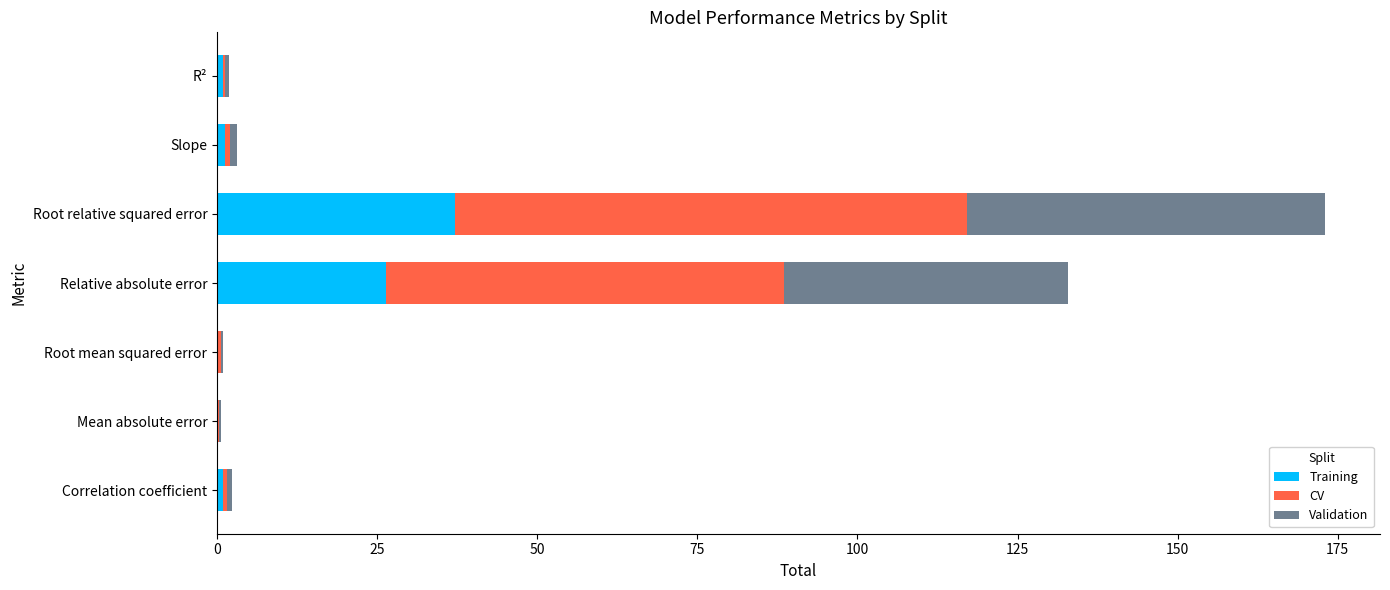

Which category has the highest value in the Training series?

Root relative squared error